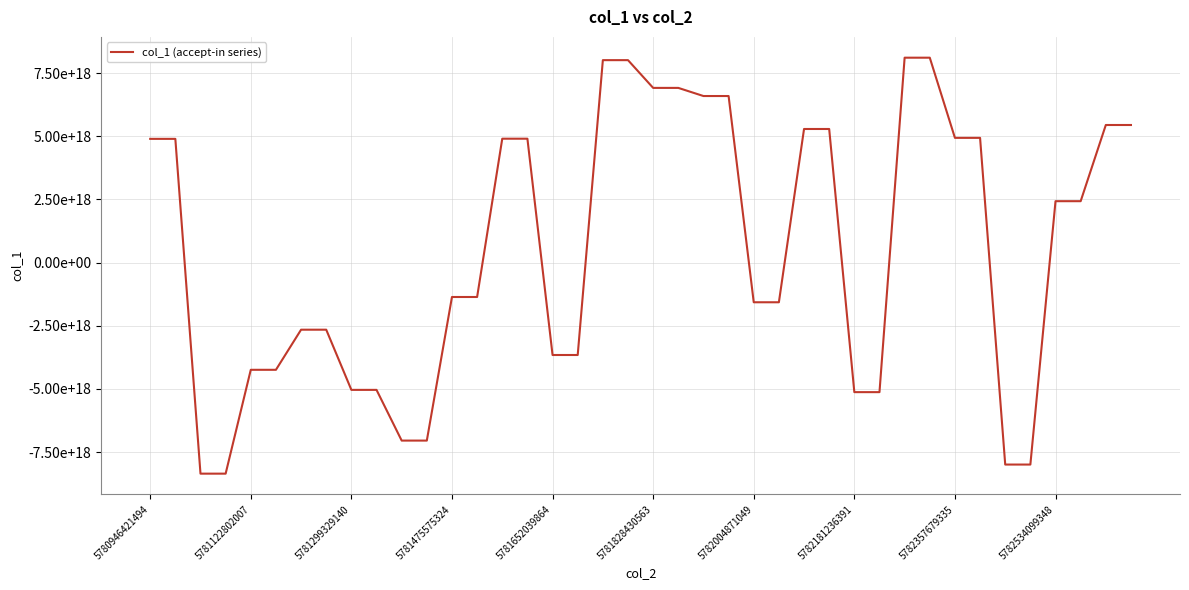

Reading right to left, list all the values displayed in this chart.

5444550157106724864	5444550157106724864	2429012221414970880	2429012221414970880	-7996191322091615232	-7996191322091615232	4935492963500304384	4935492963500304384	8109063158668880896	8109063158668880896	-5129800657387635712	-5129800657387635712	5286689728931061760	5286689728931061760	-1572266086191361280	-1572266086191361280	6591533722342897664	6591533722342897664	6913177167791503360	6913177167791503360	8011668668019937280	8011668668019937280	-3659710139167277568	-3659710139167277568	4902461387478726656	4902461387478726656	-1363728636701348864	-1363728636701348864	-7047611712851198976	-7047611712851198976	-5040262607951680512	-5040262607951680512	-2657927048698850304	-2657927048698850304	-4245759052427992064	-4245759052427992064	-8356246395050856448	-8356246395050856448	4895960518502906880	4895960518502906880